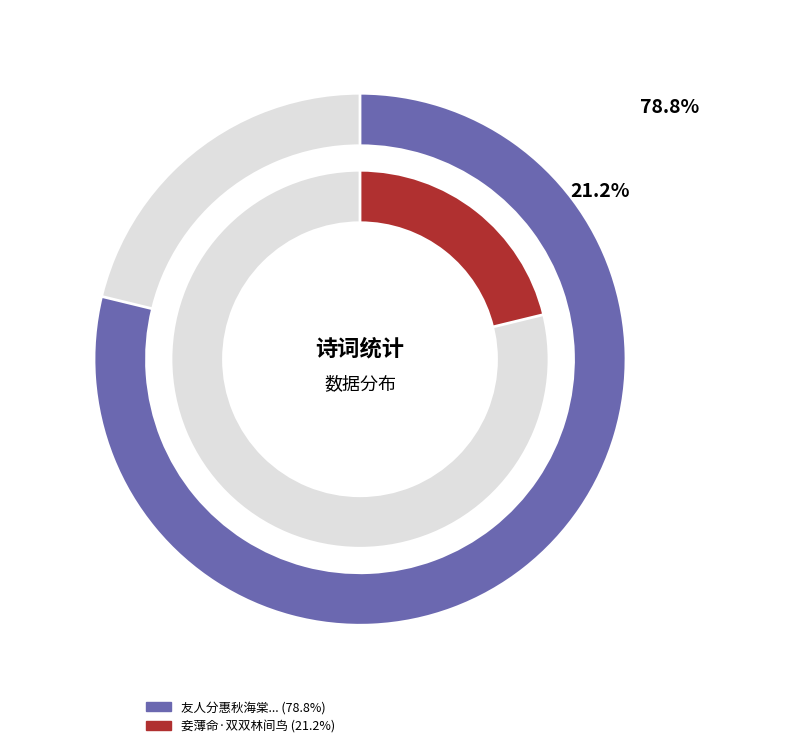

Which category has the smallest portion of the pie?

妾薄命·双双林间鸟